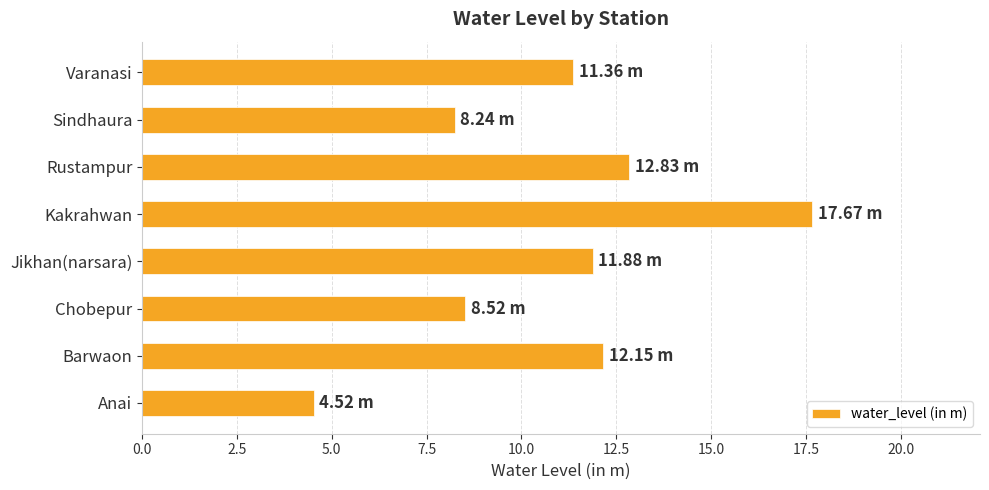

Rank the categories by value from highest to lowest.

Kakrahwan, Rustampur, Barwaon, Jikhan(narsara), Varanasi, Chobepur, Sindhaura, Anai